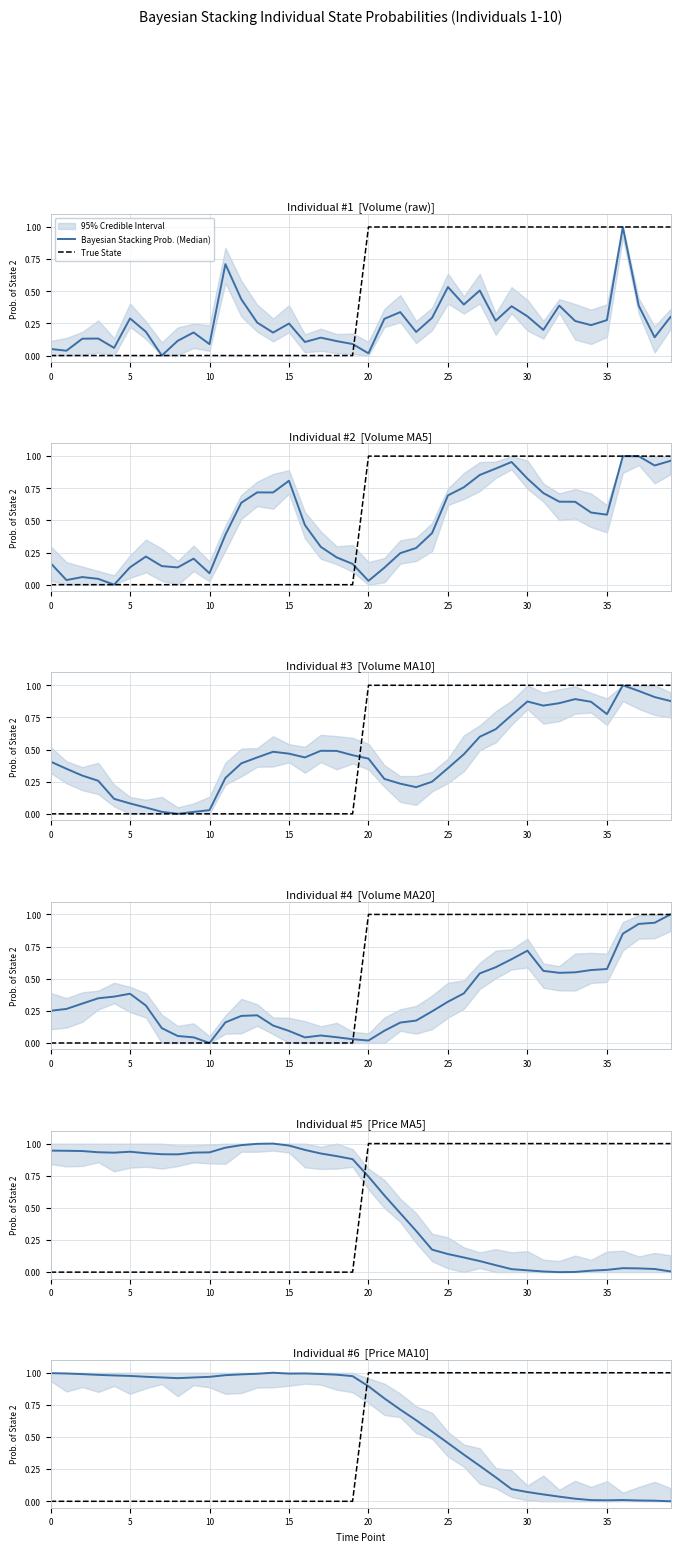

The value of True State at 38 is 1.4. True or false?

False